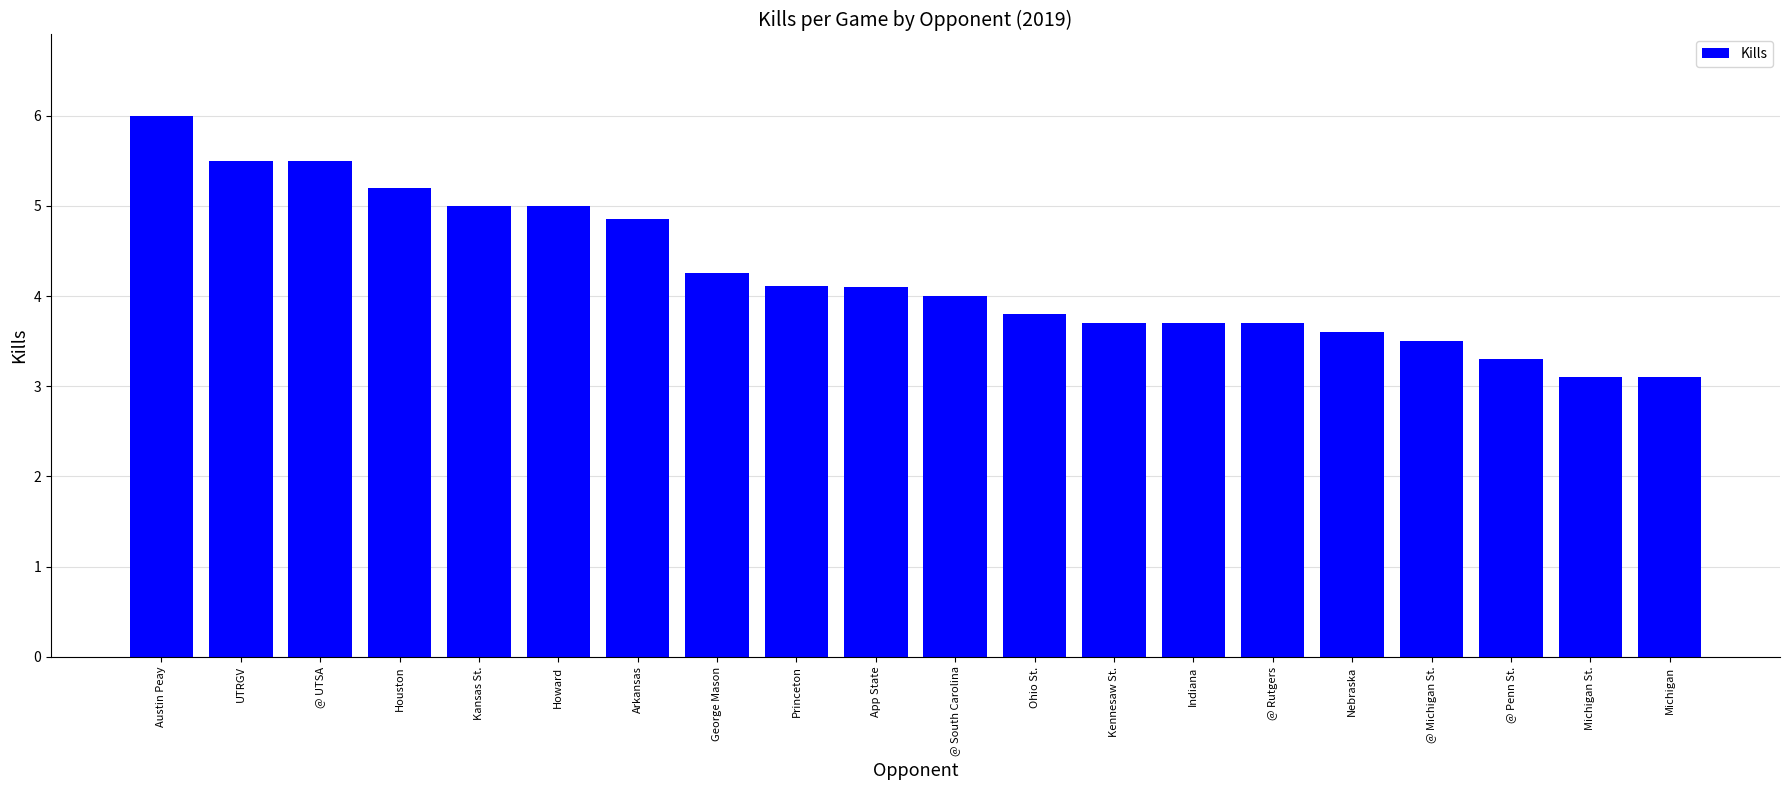

Approximately how many times larger is the value at @ South Carolina compared to Nebraska?

1.1